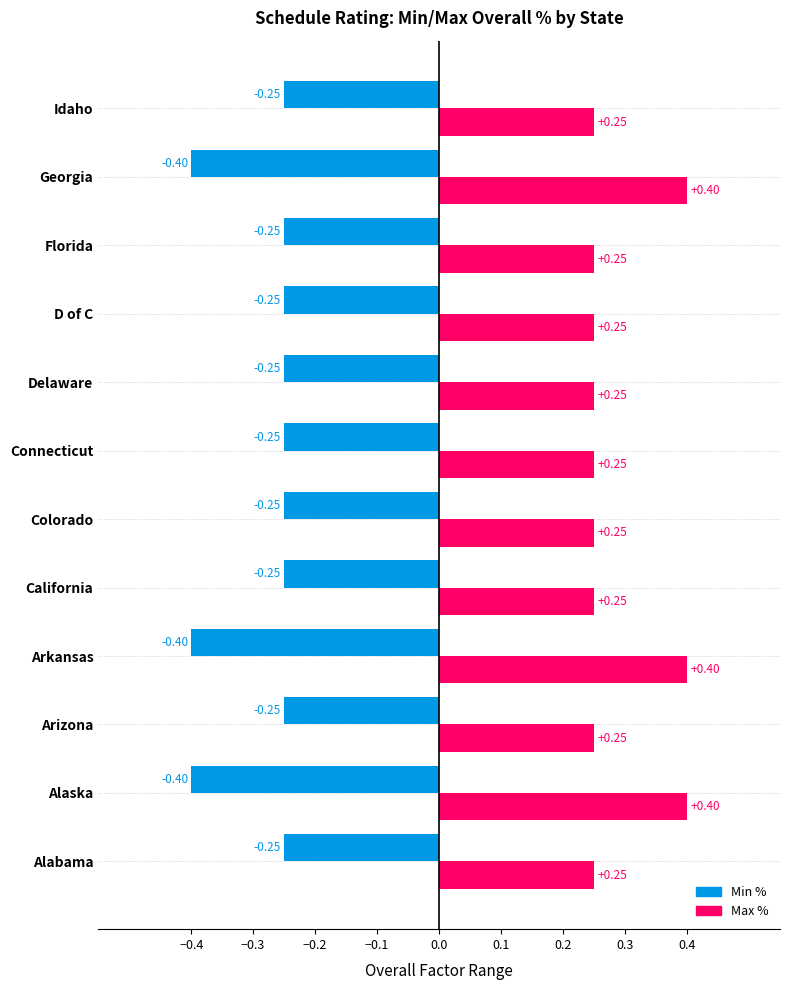

What is the difference between the highest and lowest values at Idaho?

0.5